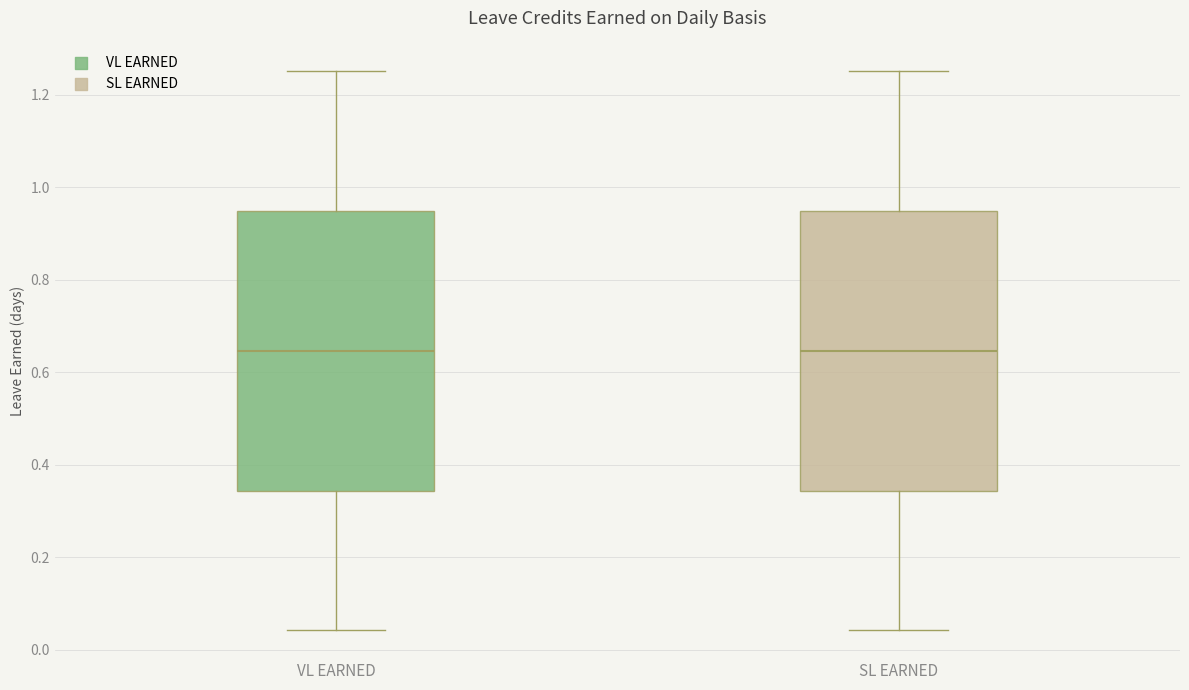

Reading left to right, transcribe this box plot: for each box, give where its median line is, the range the box spans, and where its two whiskers end, as read against the y-axis. The values are not printed on the chart, so give them approximately, as read against the axis.

VL EARNED: median 0.64, box 0.34 to 0.94, whiskers 0.04 to 1.26
SL EARNED: median 0.64, box 0.34 to 0.94, whiskers 0.04 to 1.26